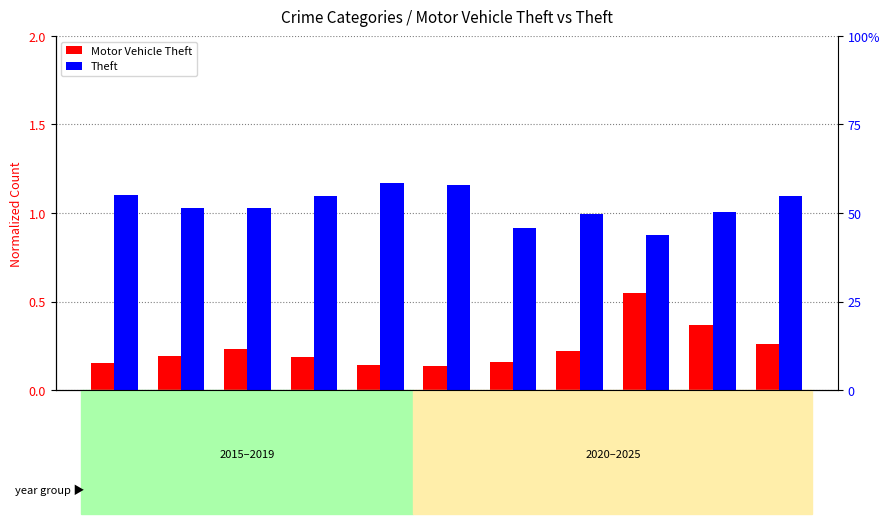

List the series in order of their peak value, lowest first.

Motor Vehicle Theft, Theft